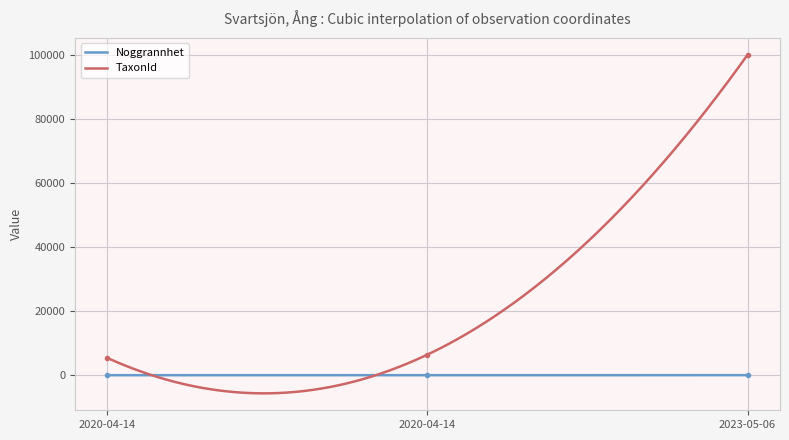

What is the total value across all series at 2020-04-14?

5457